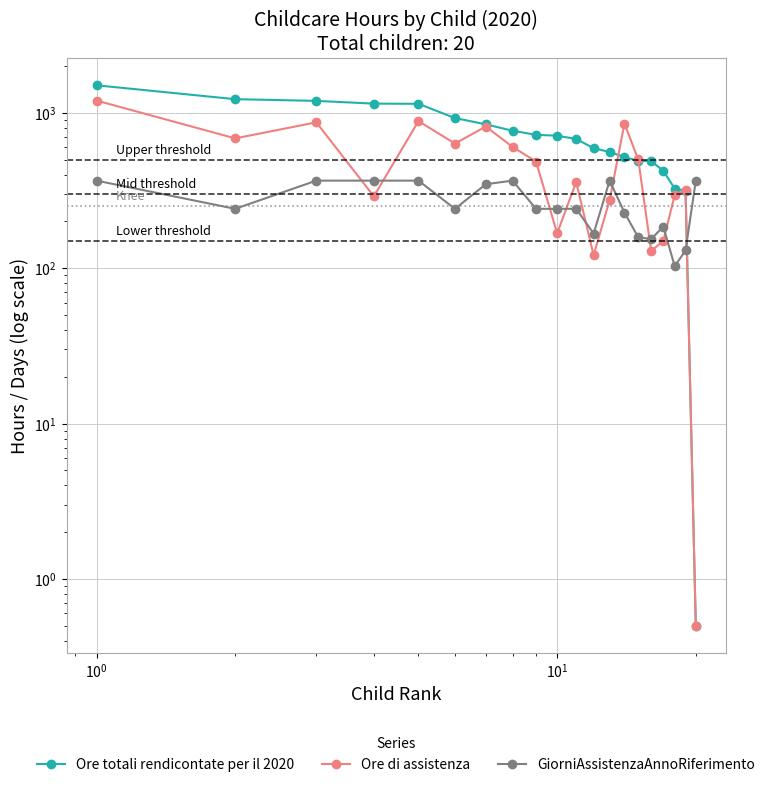

How many interior local peaks does the Ore di assistenza series have?

6